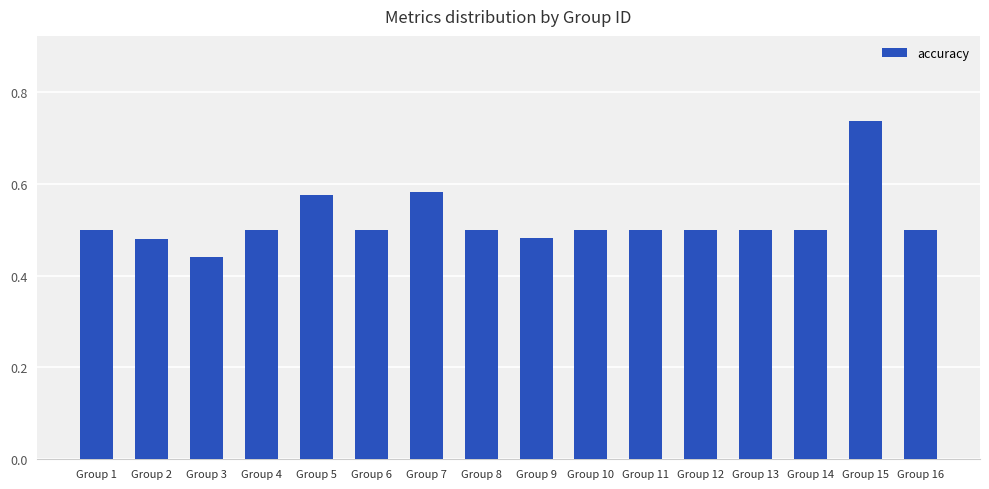

Which has a higher value, Group 6 or Group 5?

Group 5